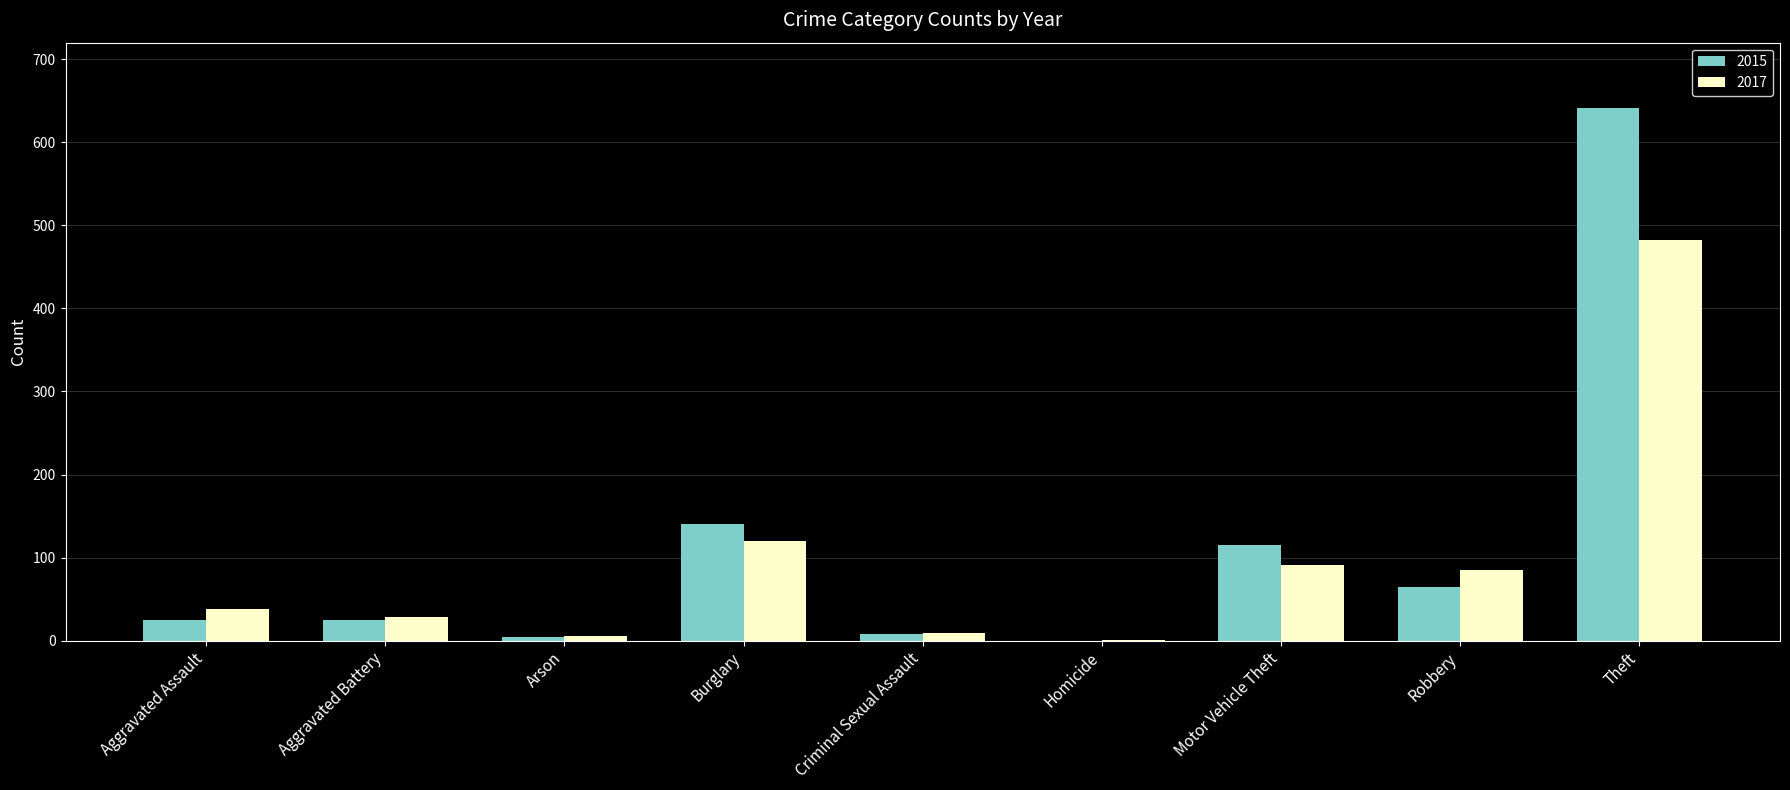

What is the maximum value for 2017?

482